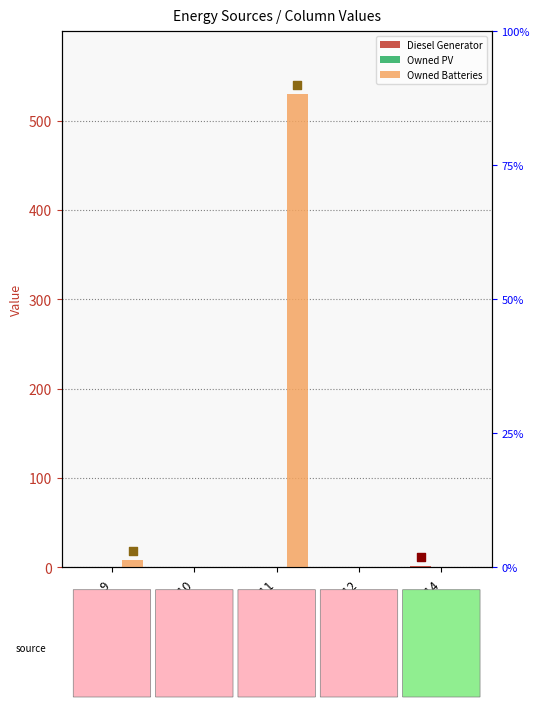

Which series contains the highest Y value?

Owned Batteries